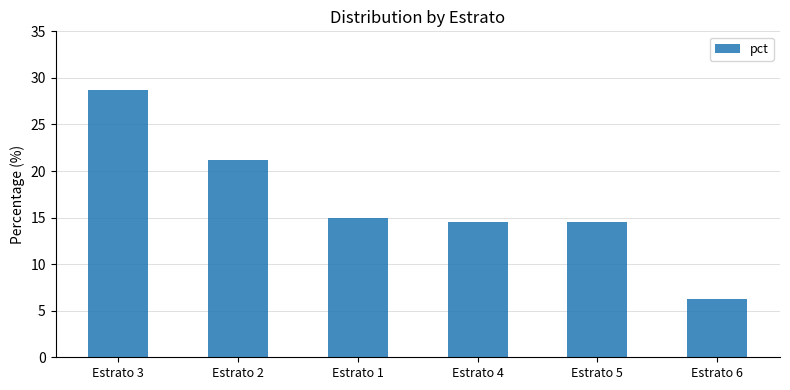

What is the average value?

16.7